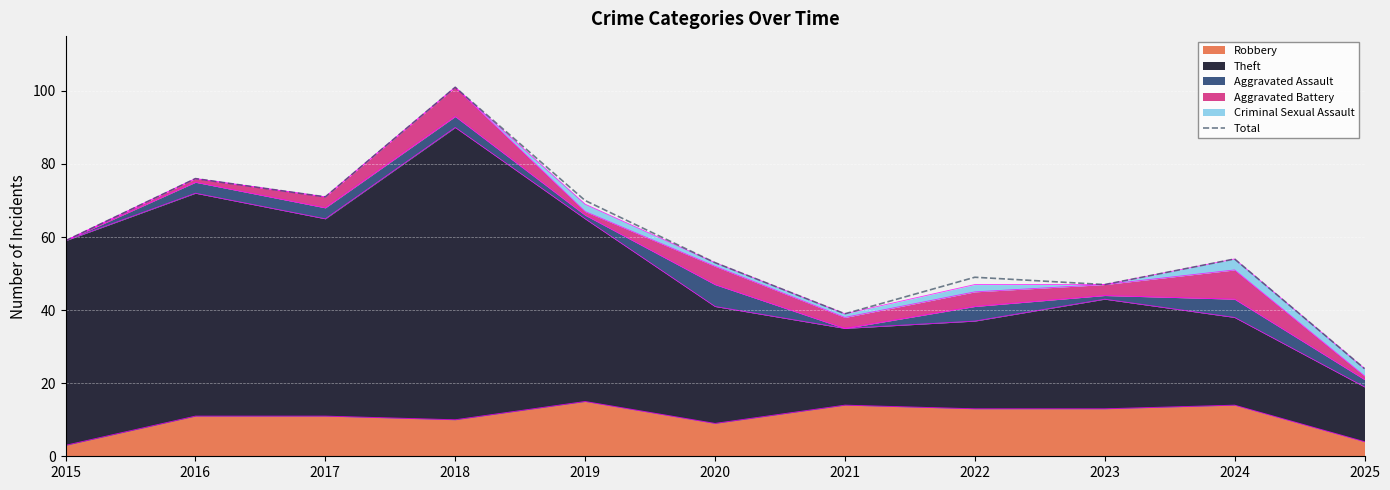

True or false: the data shows 168 at 2018.

False